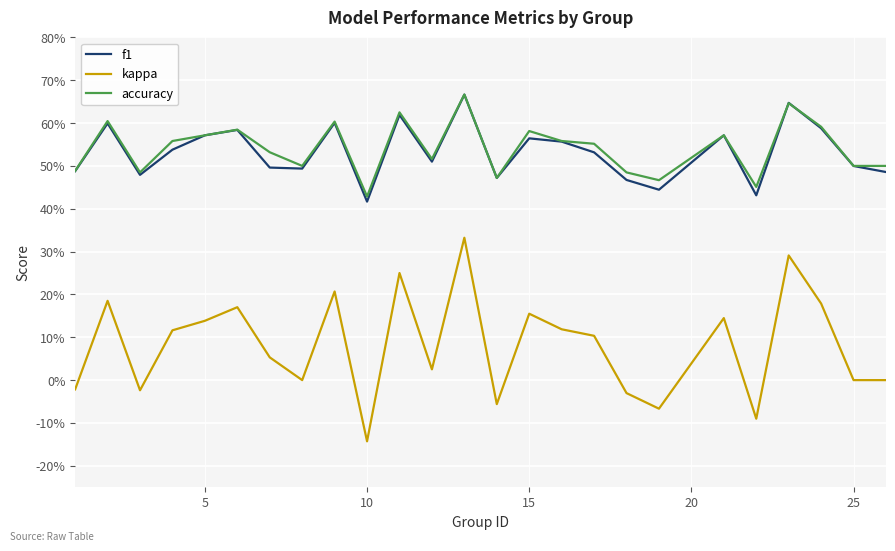

True or false: accuracy and kappa intersect in this chart.

False